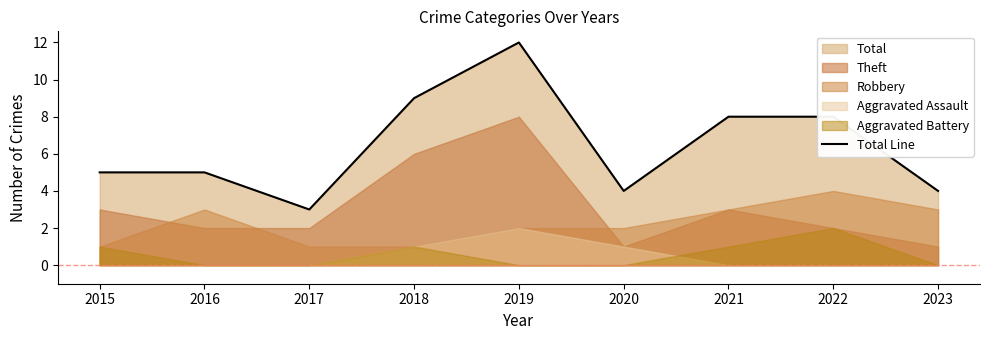

At which label does Total Line reach its minimum?

2017